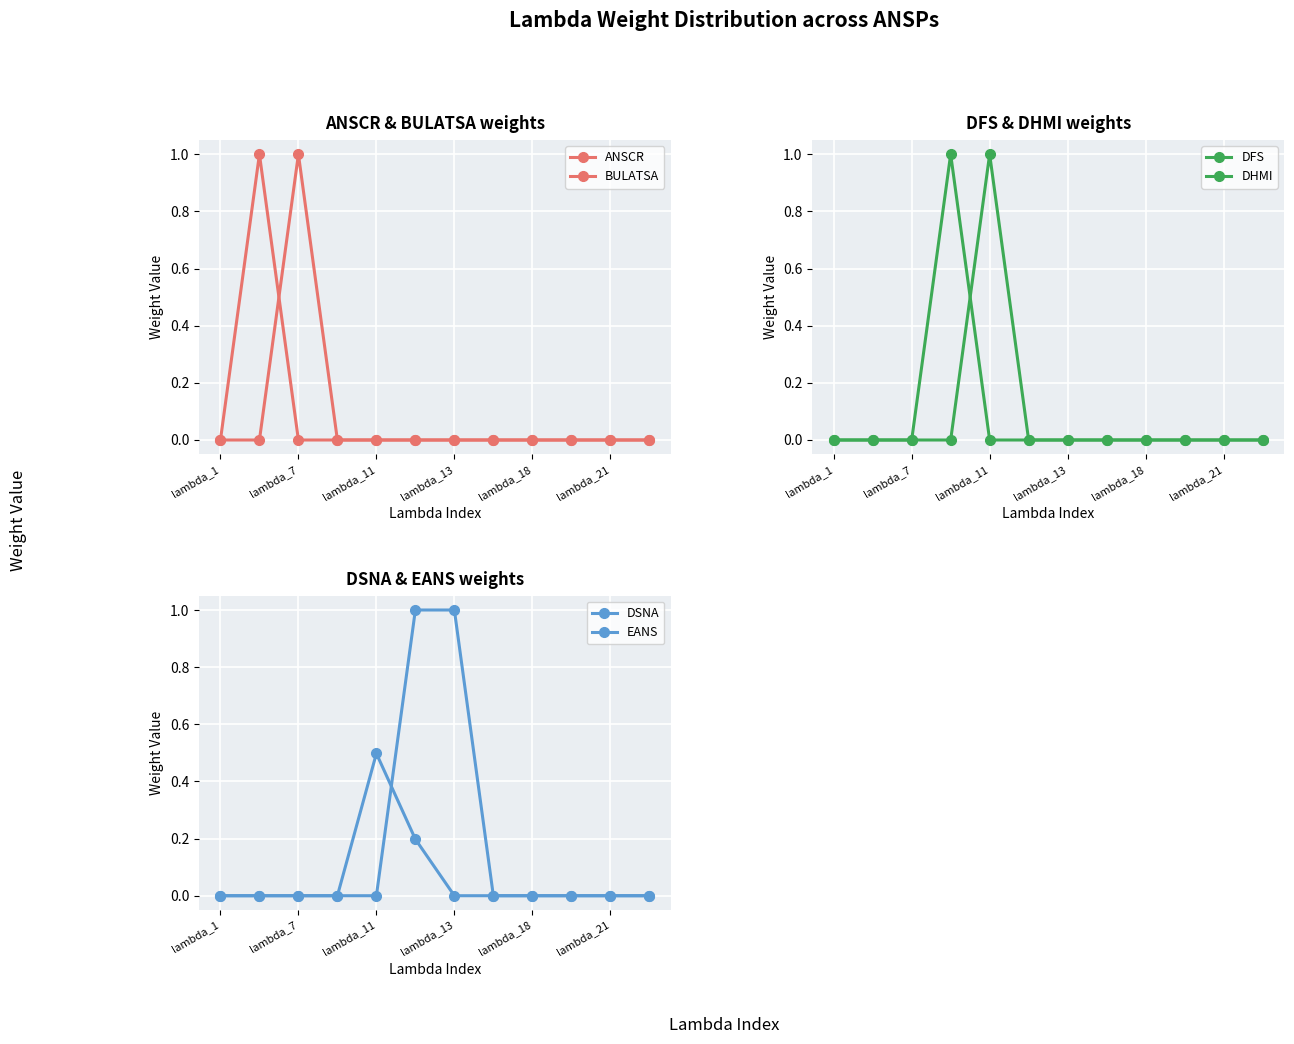

What is the sum of all ANSCR values?

1.0